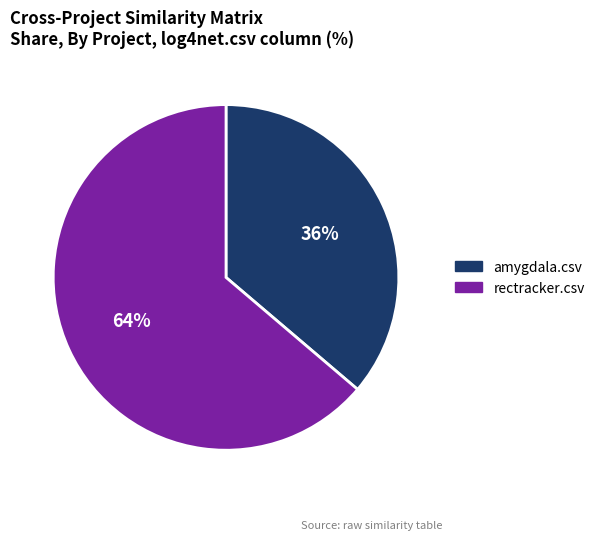

Do amygdala.csv and rectracker.csv together represent more than half of the pie?

Yes